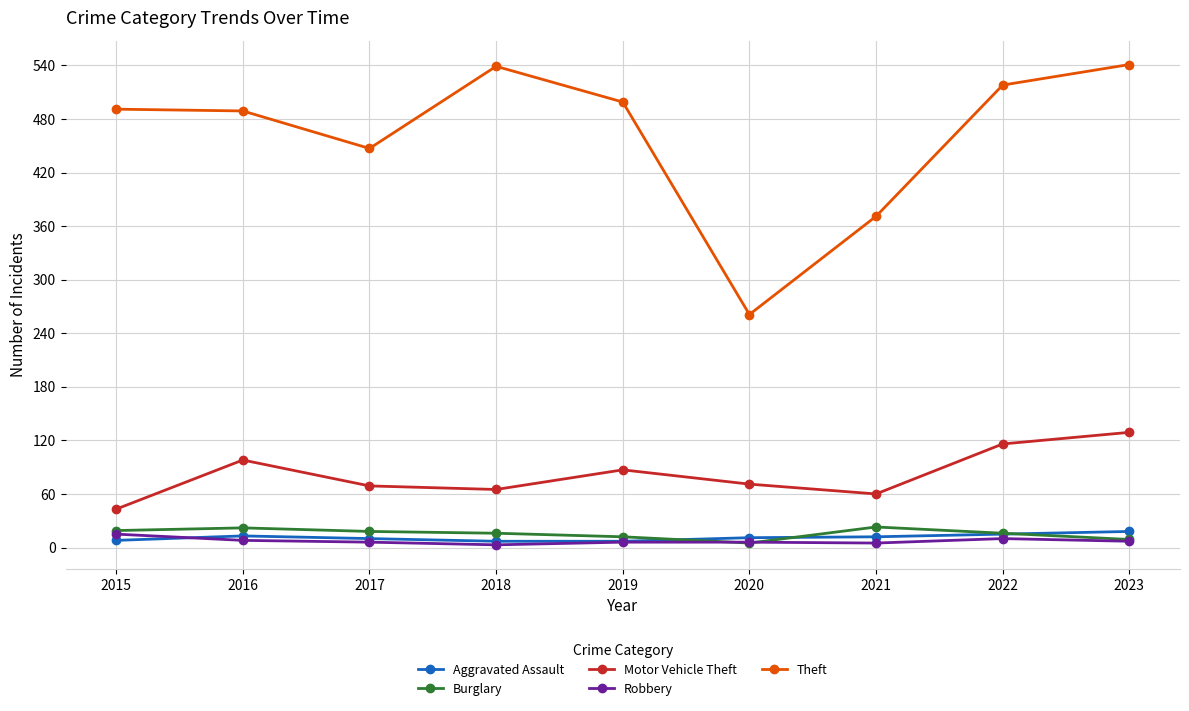

At which label is Theft closest to 401?

2021